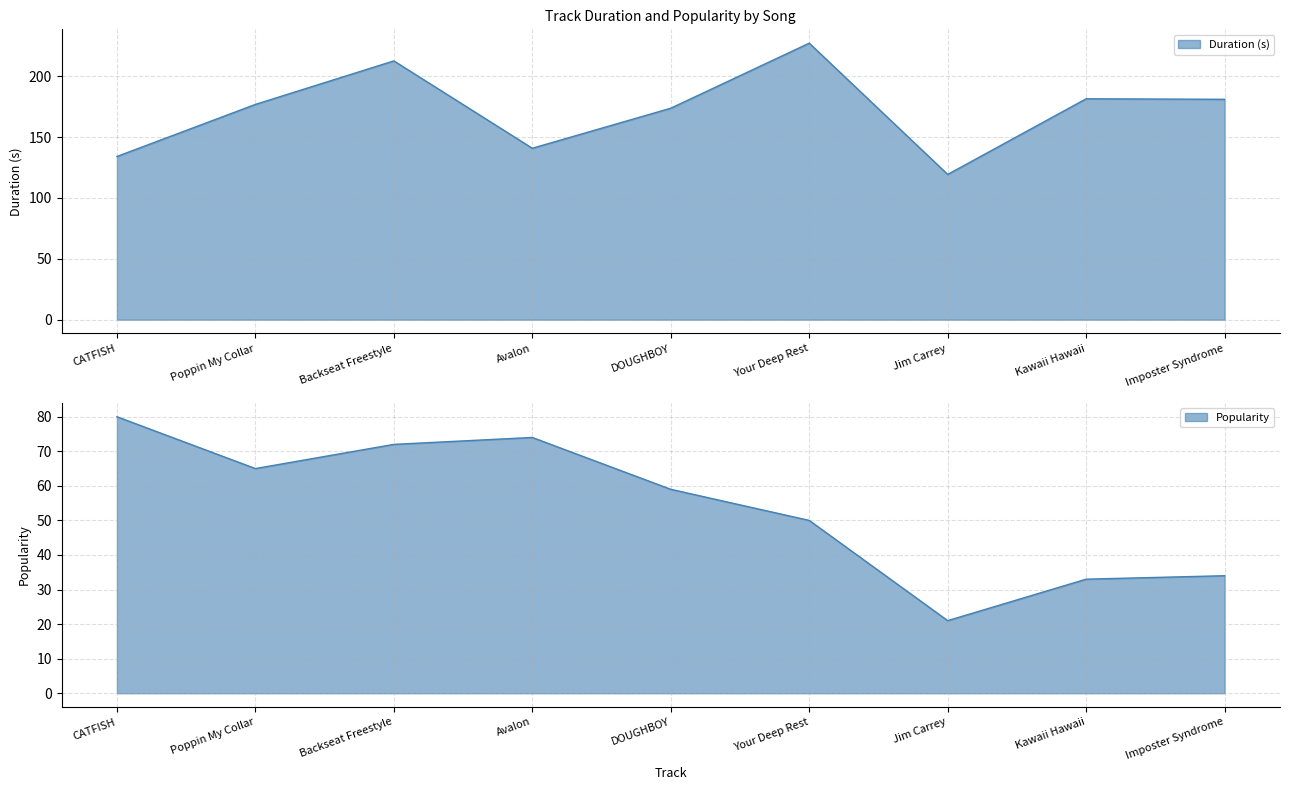

What is the sum of the Popularity values at Your Deep Rest and Avalon?

124.0